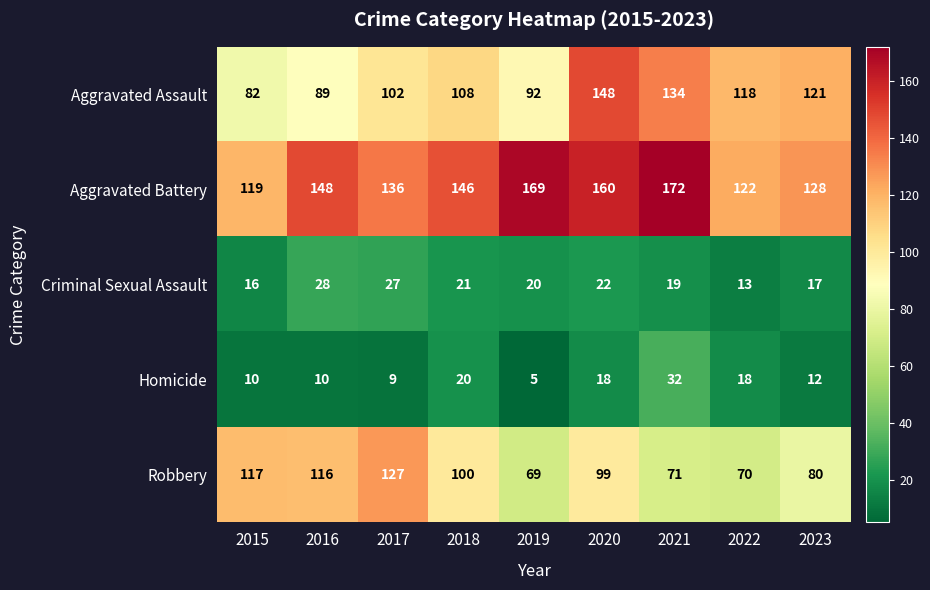

Which series has the largest total across all categories?

Aggravated Battery